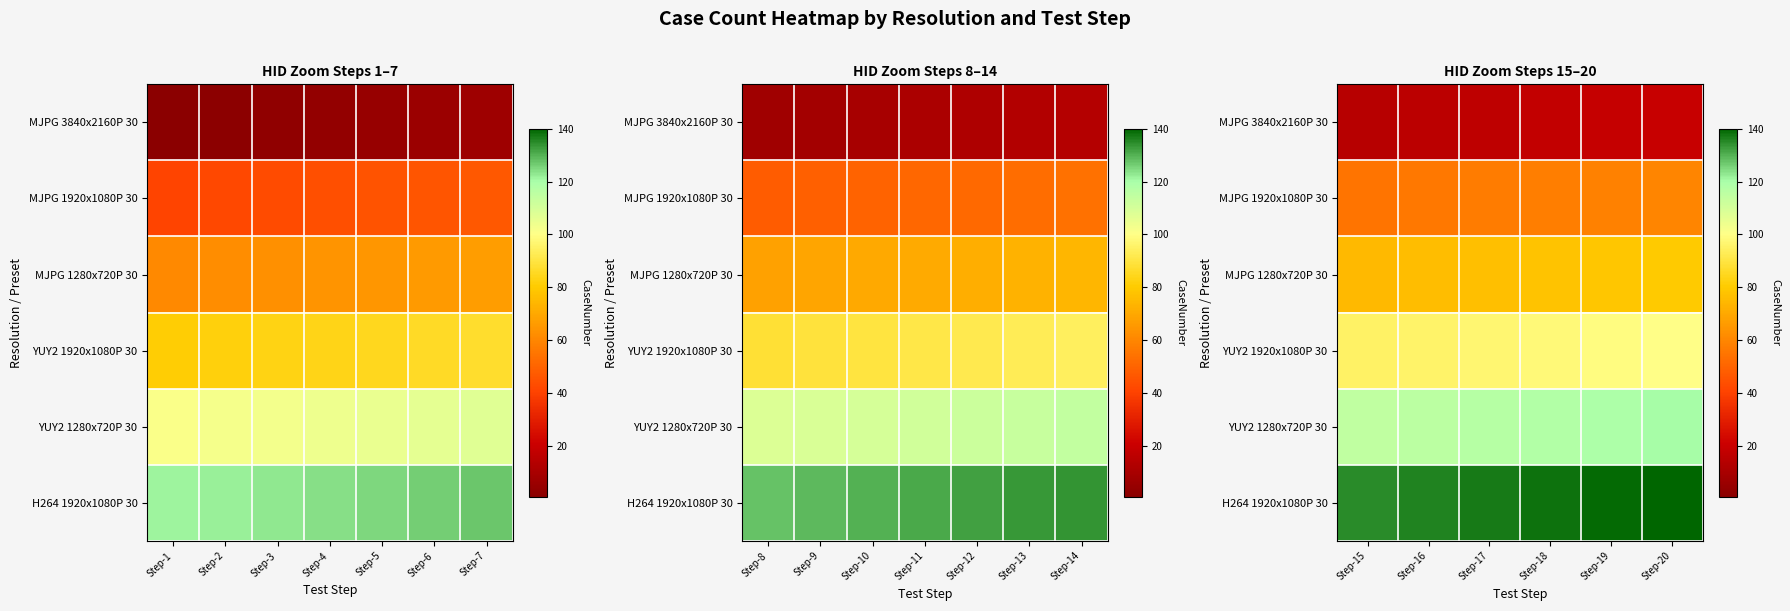

Is the value of YUY2 1280x720P 30 at Step-16 greater than the value of H264 1920x1080P 30 at Step-18?

No